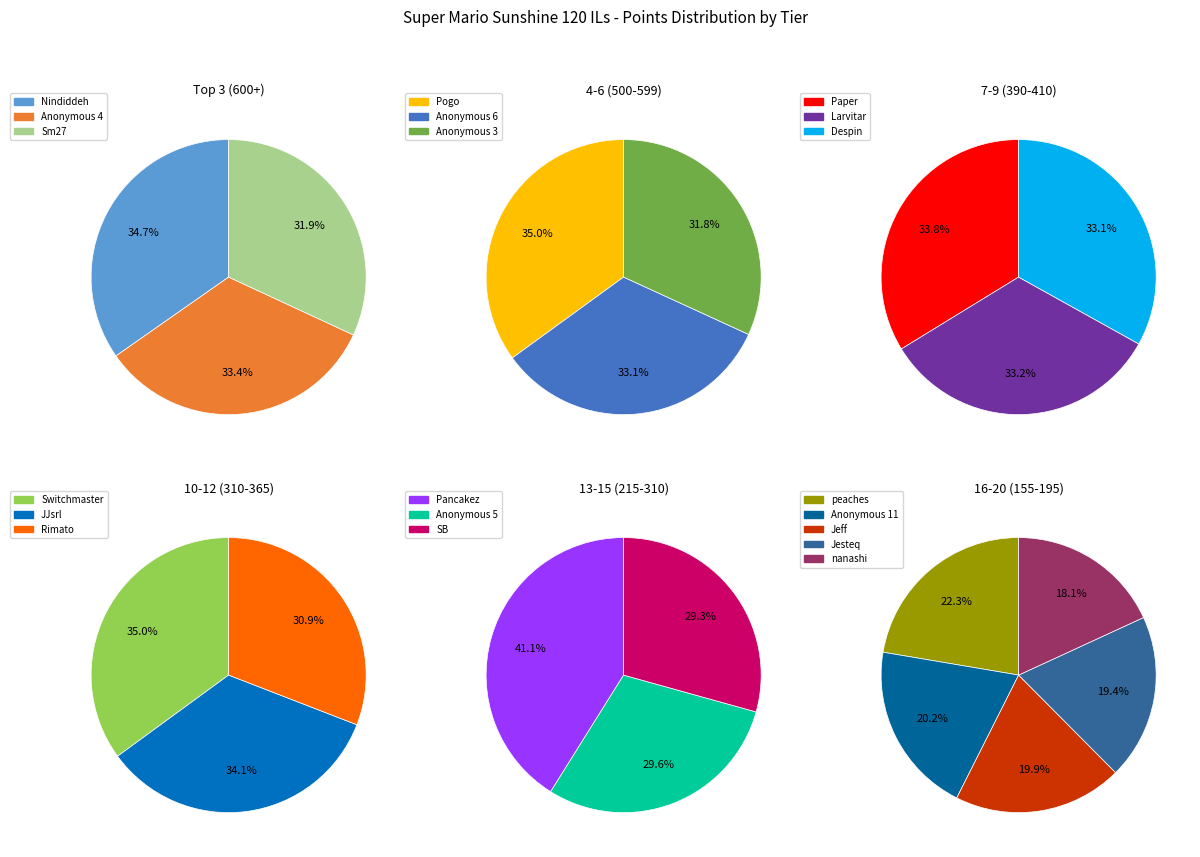

Is there a majority slice in this chart?

No